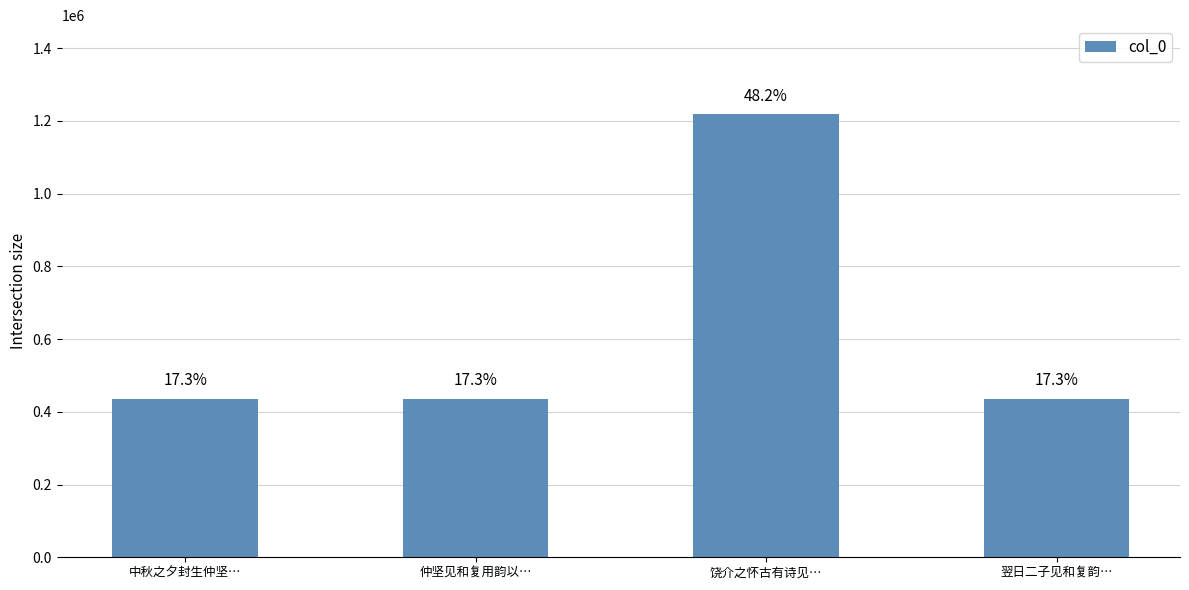

What value does the data have at 仲坚见和复用韵以…, to the nearest 100?

436100